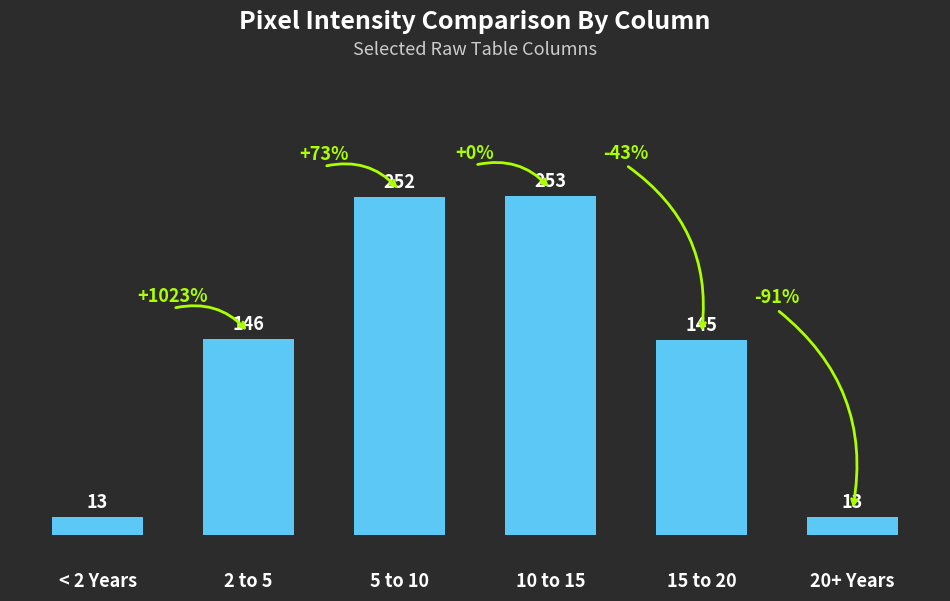

Are the bars horizontal?

No